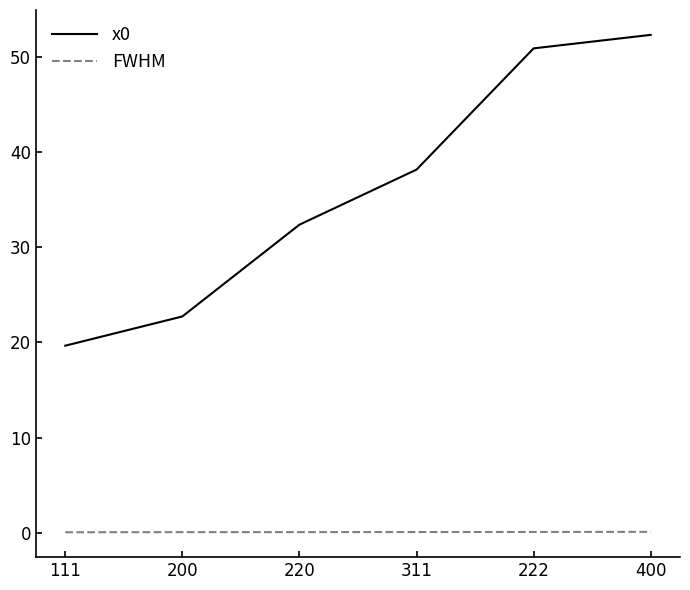

Is the value of x0 at 311 greater than the value of FWHM at 200?

Yes